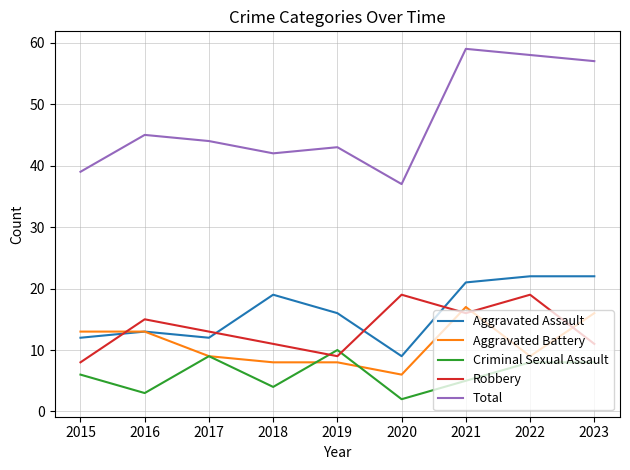

True or false: Total and Criminal Sexual Assault intersect in this chart.

False